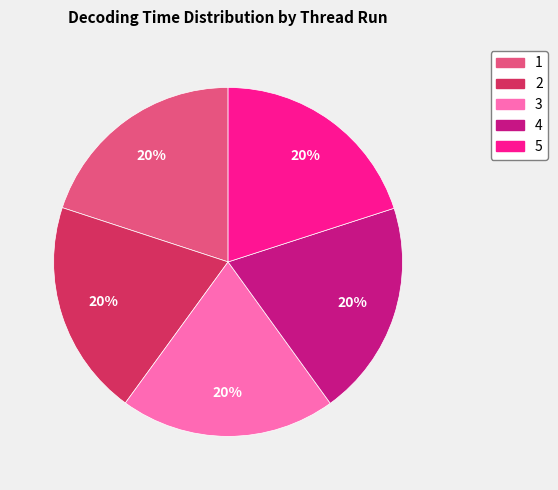

How many slices are in this pie chart?

5